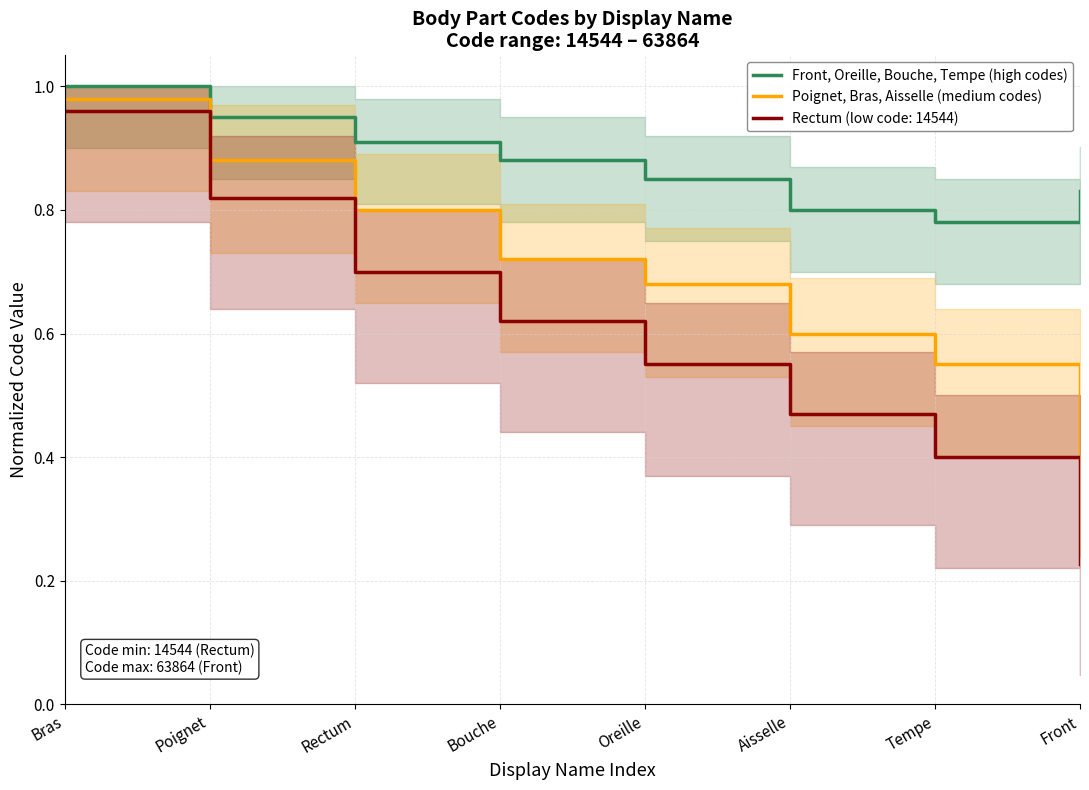

How many Front, Oreille, Bouche, Tempe (high codes) values are between 0 and 1?

8